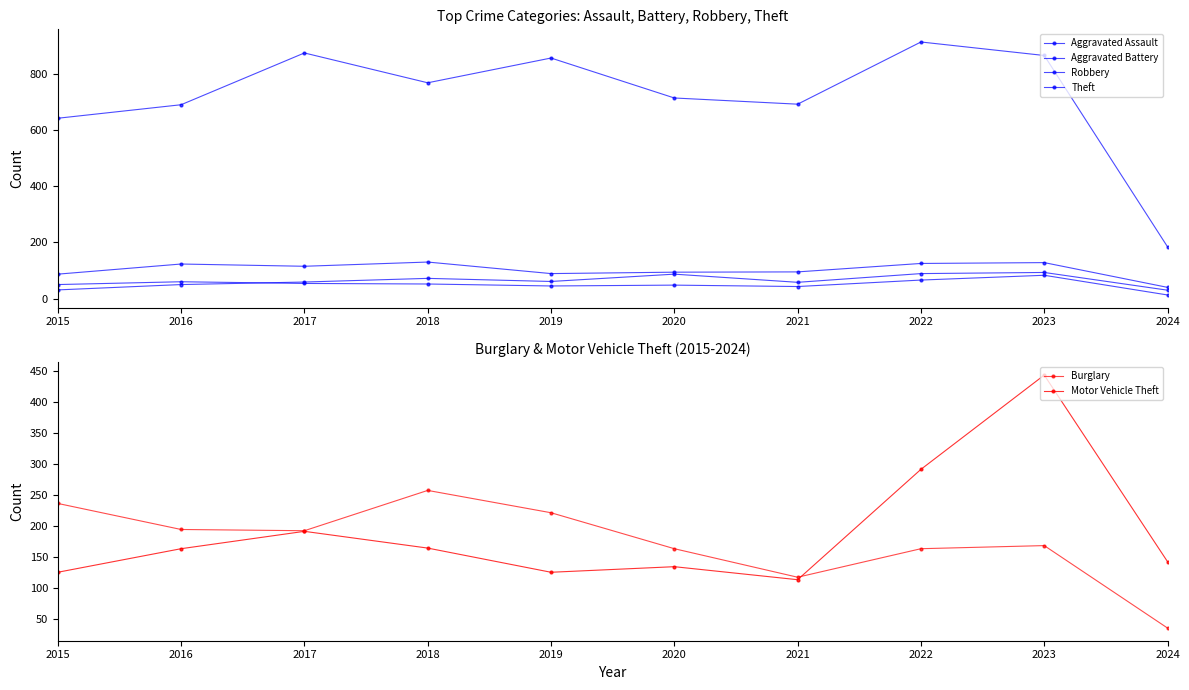

The value of Theft at 2016 is 379. True or false?

False